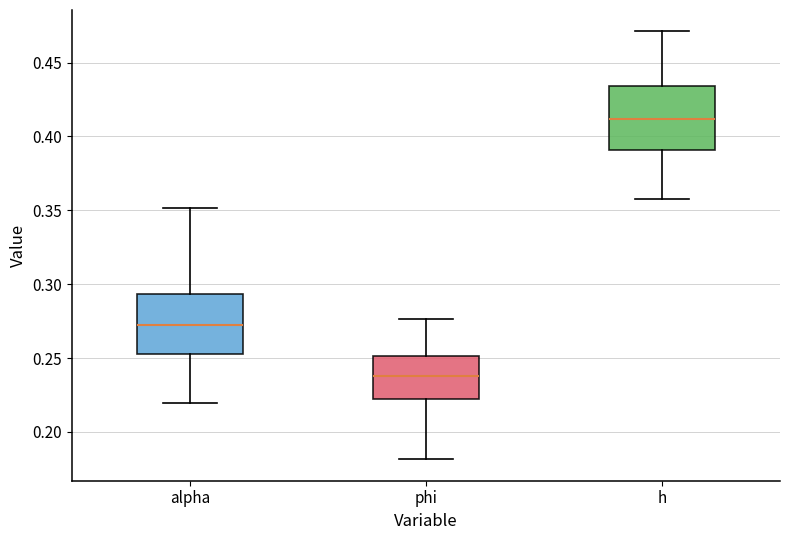

Where does the median line of the box for h sit on the y-axis? The values are not printed on the chart, so give them approximately, as read against the axis.

0.410